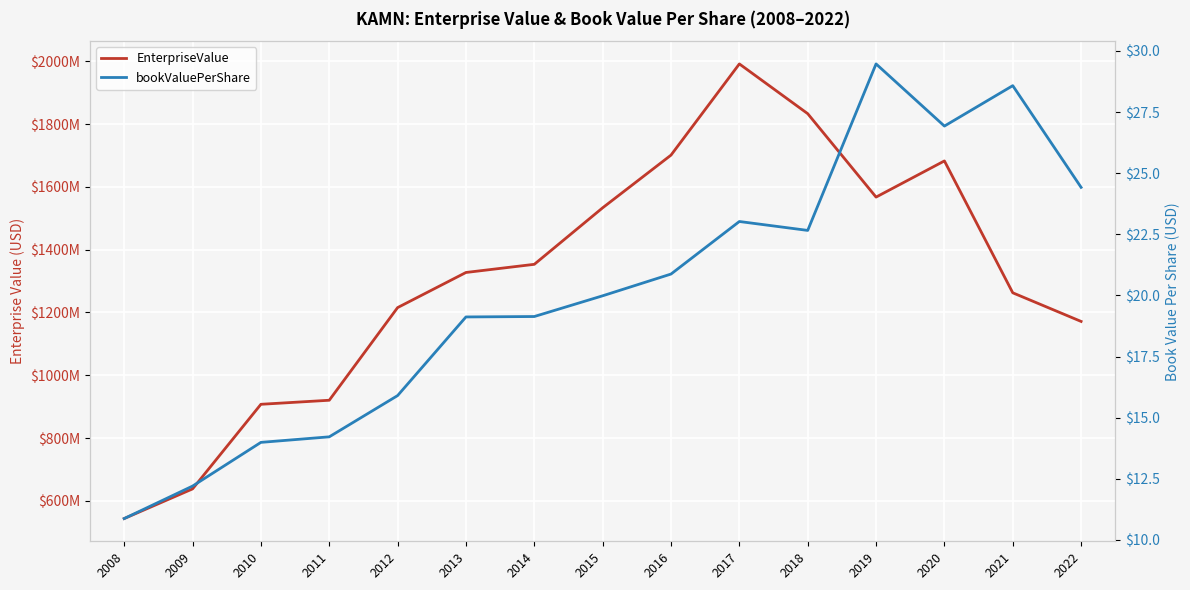

Rank the series at 2012 from lowest to highest value.

bookValuePerShare, EnterpriseValue